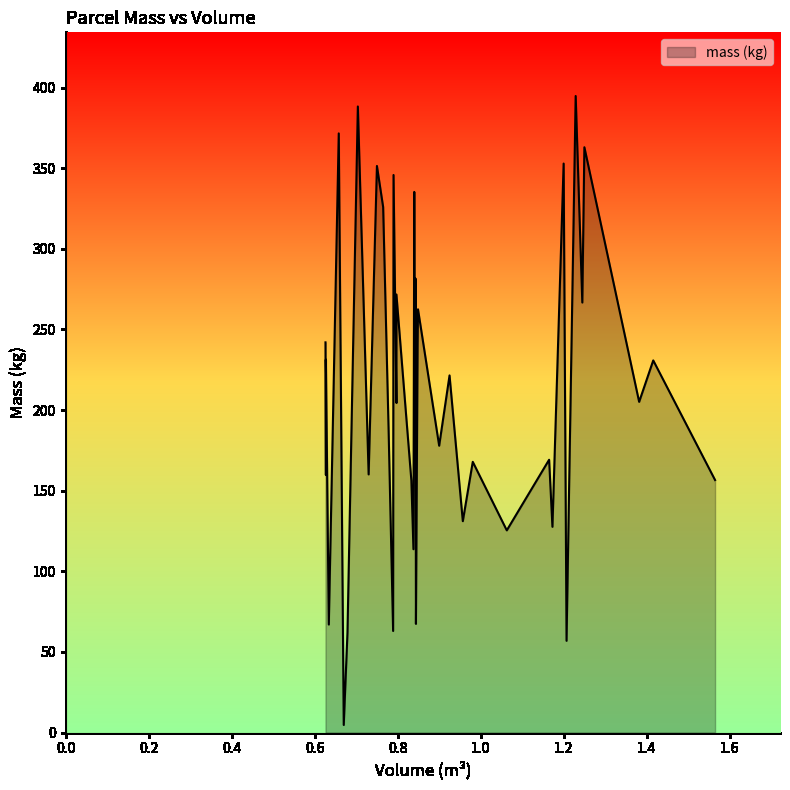

How many data points are less than 204?

19